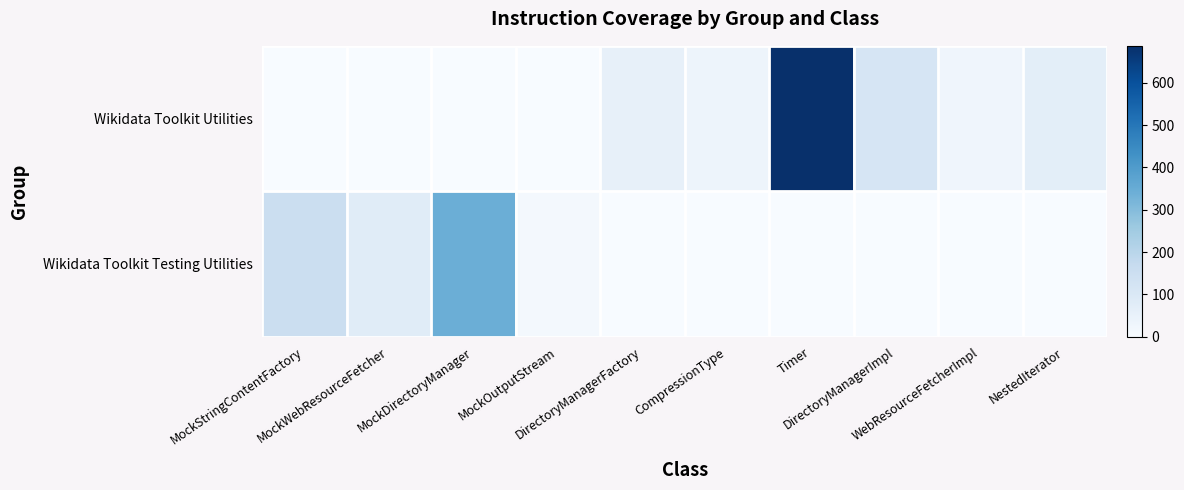

Reading left to right, extract all data points from this chart.

Wikidata Toolkit Testing Utilities: MockStringContentFactory=154	MockWebResourceFetcher=80	MockDirectoryManager=341	MockOutputStream=16	DirectoryManagerFactory=0	CompressionType=0	Timer=0	DirectoryManagerImpl=0	WebResourceFetcherImpl=0	NestedIterator=0
Wikidata Toolkit Utilities: MockStringContentFactory=0	MockWebResourceFetcher=0	MockDirectoryManager=0	MockOutputStream=0	DirectoryManagerFactory=56	CompressionType=34	Timer=687	DirectoryManagerImpl=113	WebResourceFetcherImpl=28	NestedIterator=69